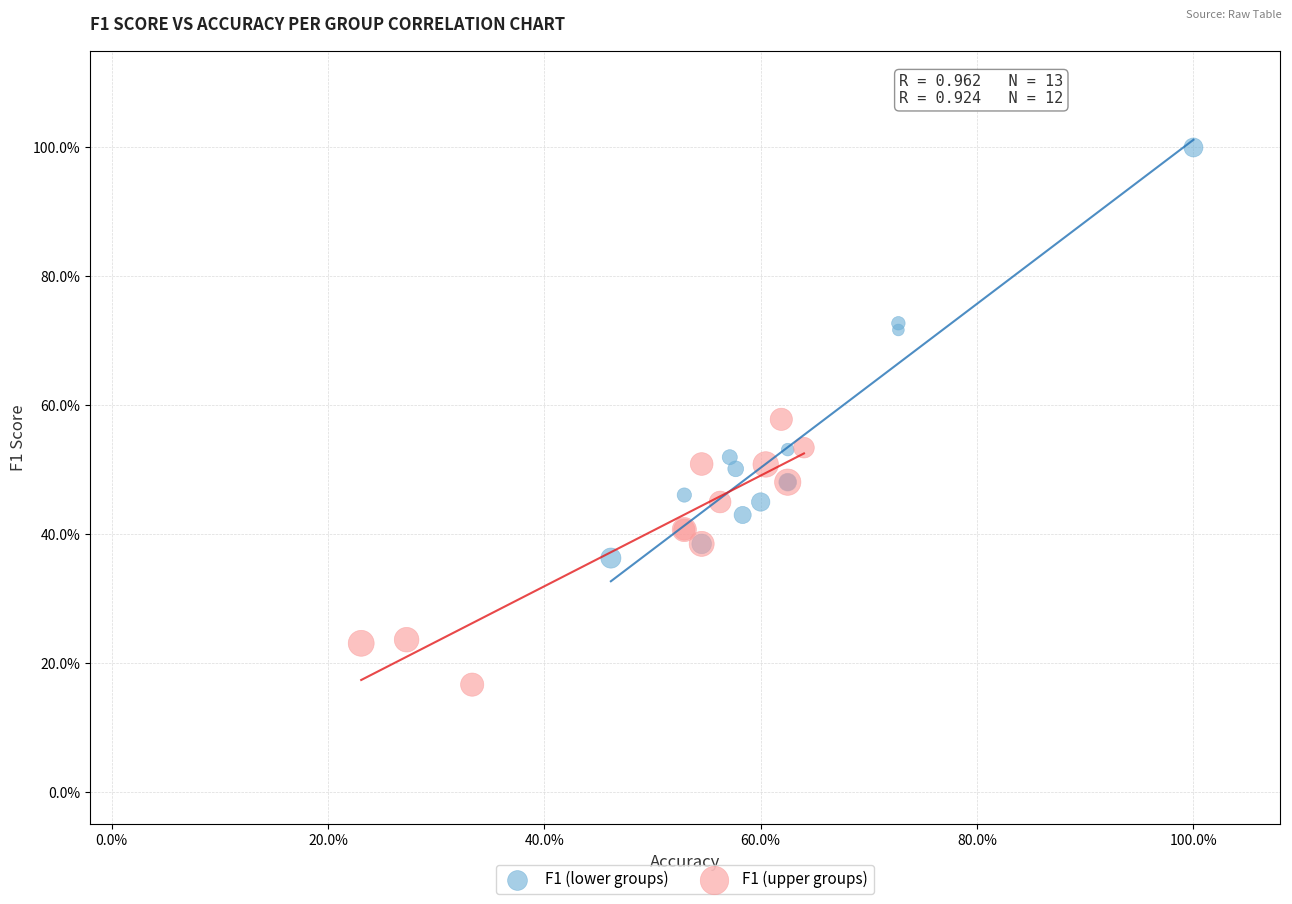

What are all the series names shown in the legend?

F1 (lower groups), F1 (upper groups)